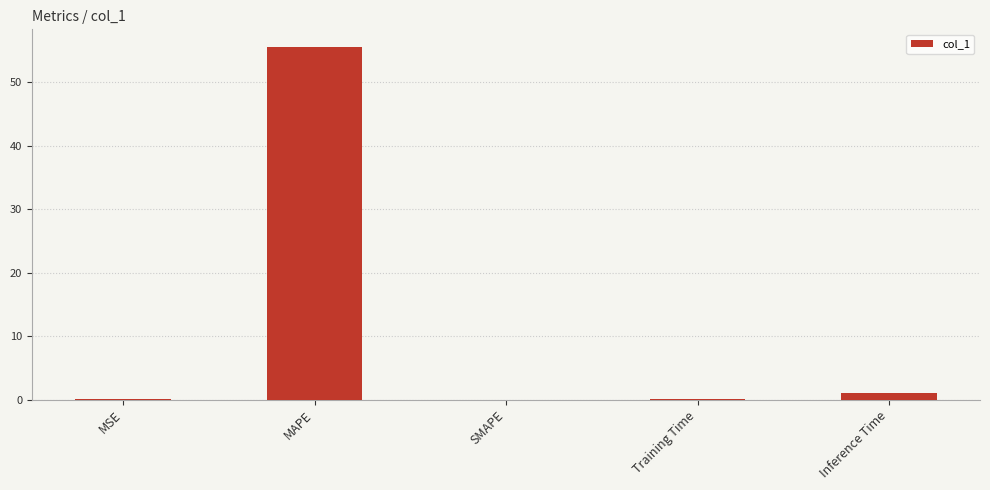

Which category has the highest value across all series?

MAPE